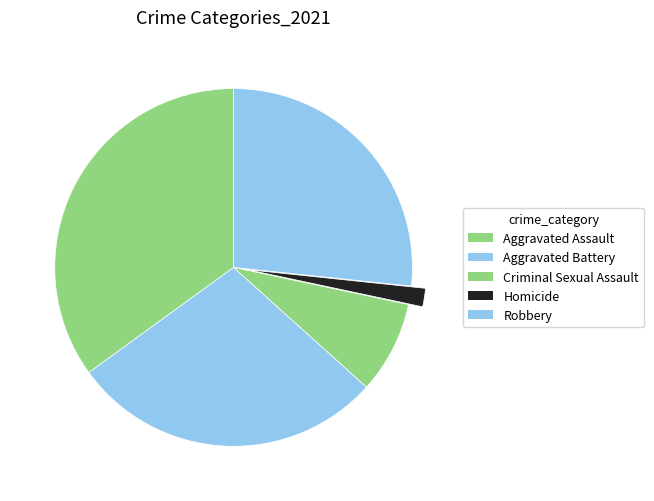

Approximately how many times larger is the value at Criminal Sexual Assault compared to Aggravated Assault?

0.2